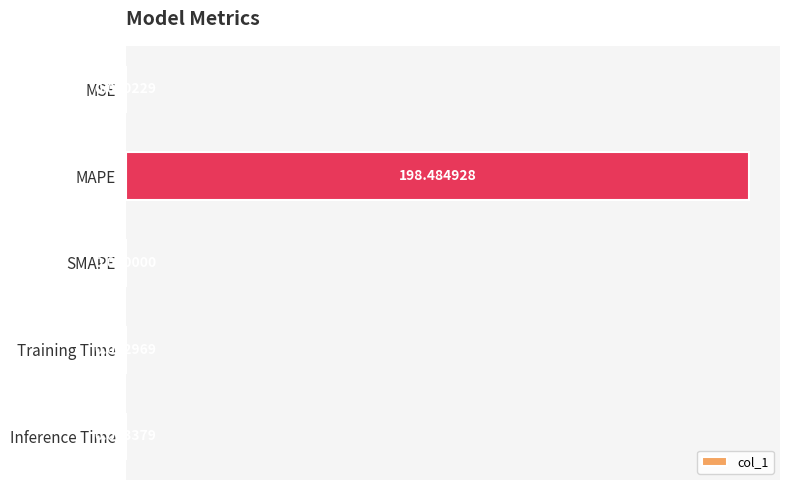

Which category has the highest value across all series?

MAPE